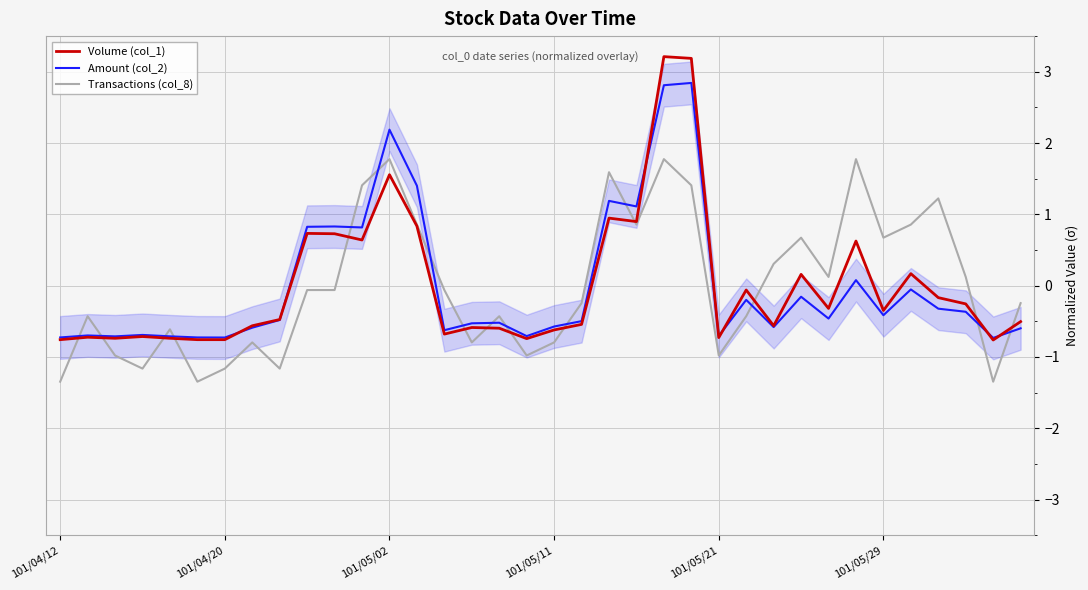

What are all the series names shown in the legend?

Volume (col_1), Amount (col_2), Transactions (col_8)